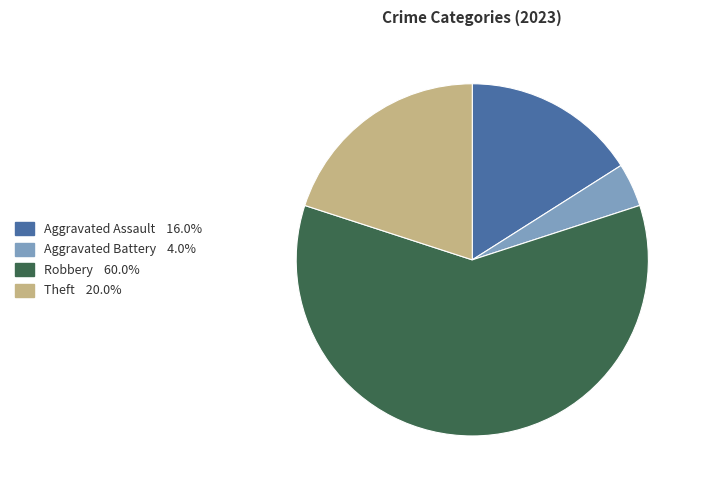

Is there a majority slice in this chart?

Yes